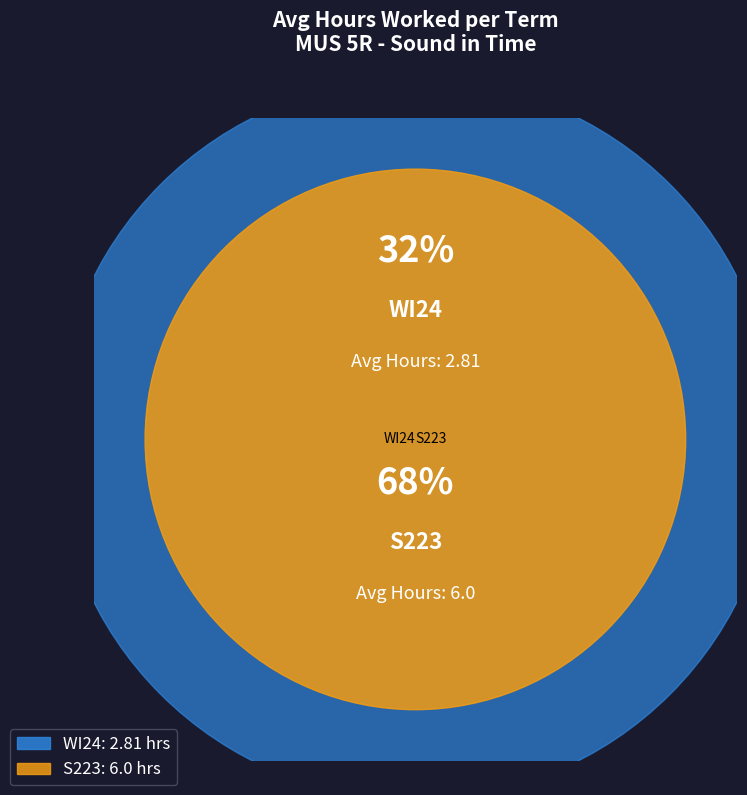

To the nearest percent, what portion does S223 represent?

68%